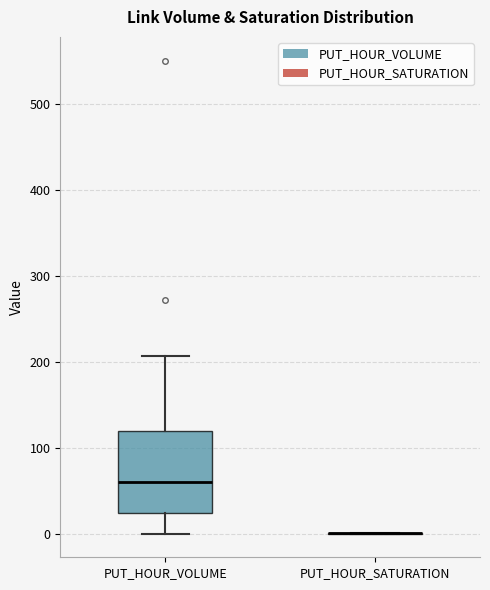

Where does the lower whisker of the box for PUT_HOUR_VOLUME end on the y-axis? The values are not printed on the chart, so give them approximately, as read against the axis.

0